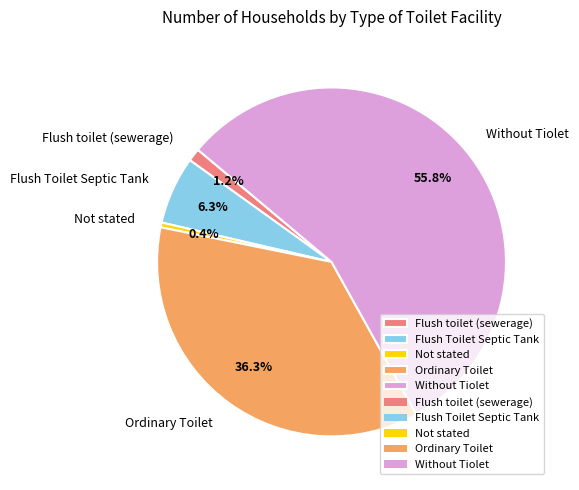

To the nearest percent, what is the average slice percentage?

20%